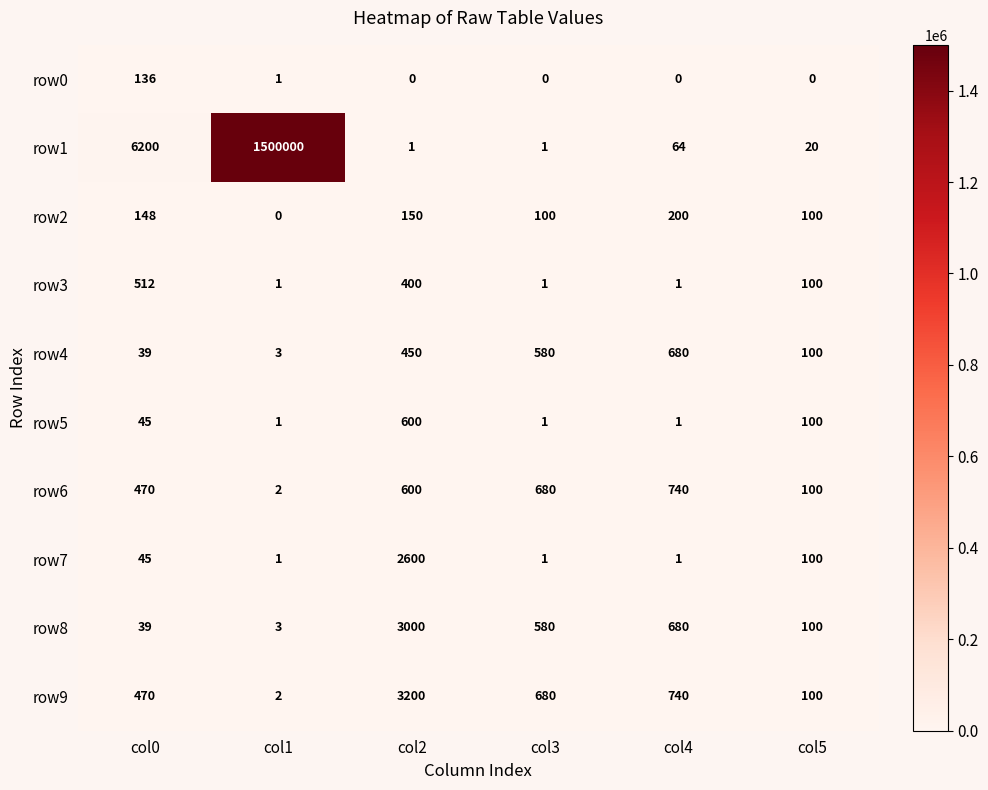

Which series has the widest spread of values?

row1